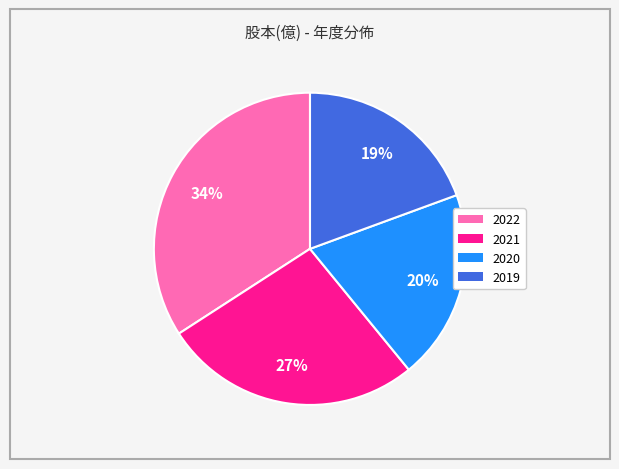

True or false: 2022 accounts for 34% of the total.

True